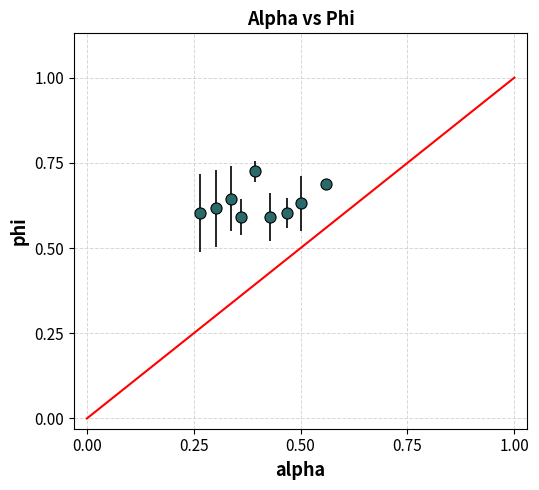

What is the sum of all values?

5.7